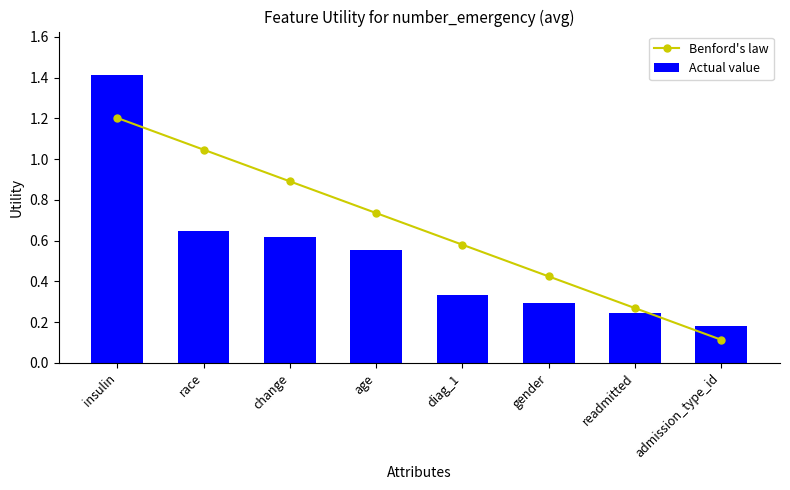

How many categories are shown in the chart?

8